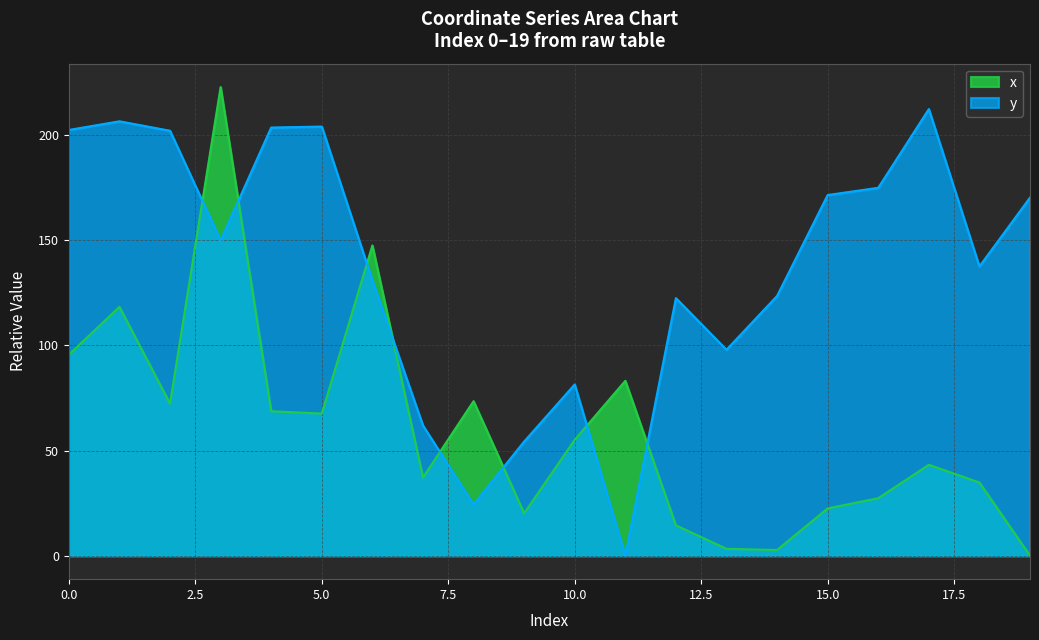

List the labels in order of y value, largest first.

17, 1, 5, 4, 0, 2, 16, 15, 19, 3, 18, 6, 14, 12, 13, 10, 7, 9, 8, 11